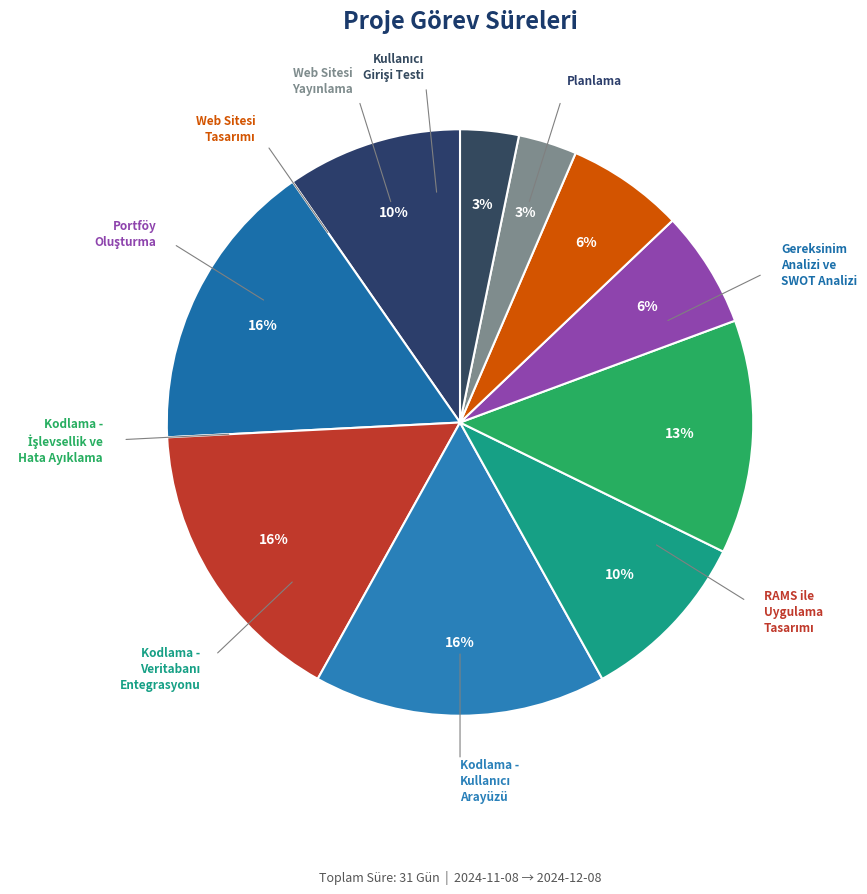

How many segments does this pie chart have?

10